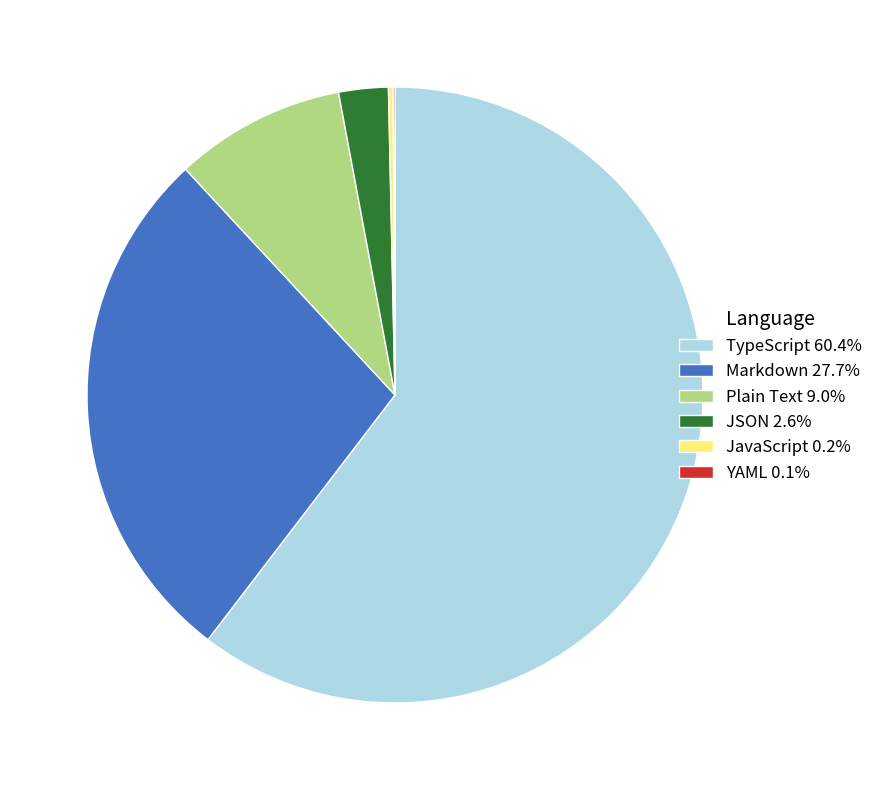

What is the majority slice?

TypeScript